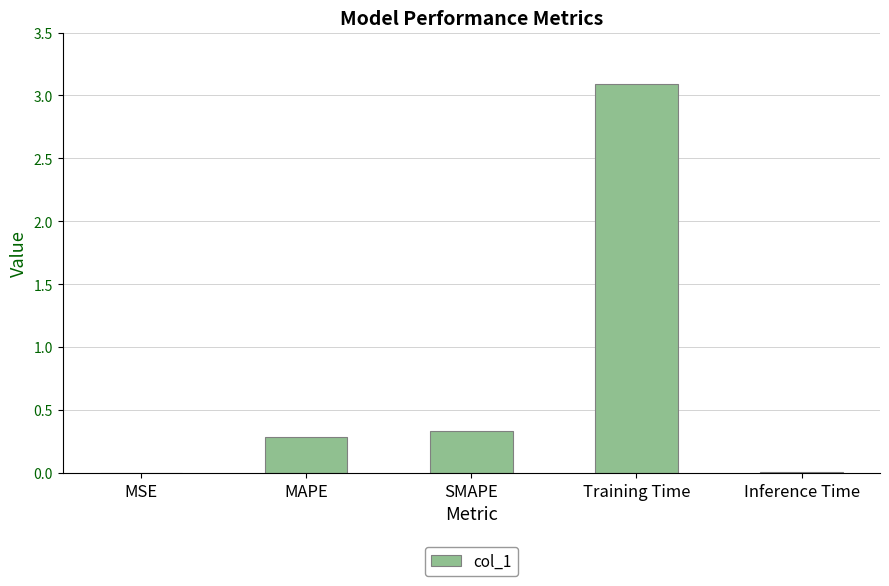

At which category does the chart reach its peak across all series?

Training Time